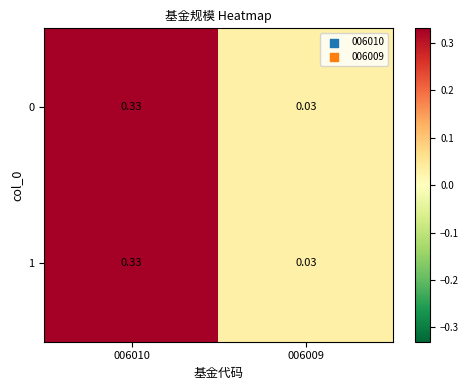

Rank the series at 006010 from highest to lowest value.

0, 1